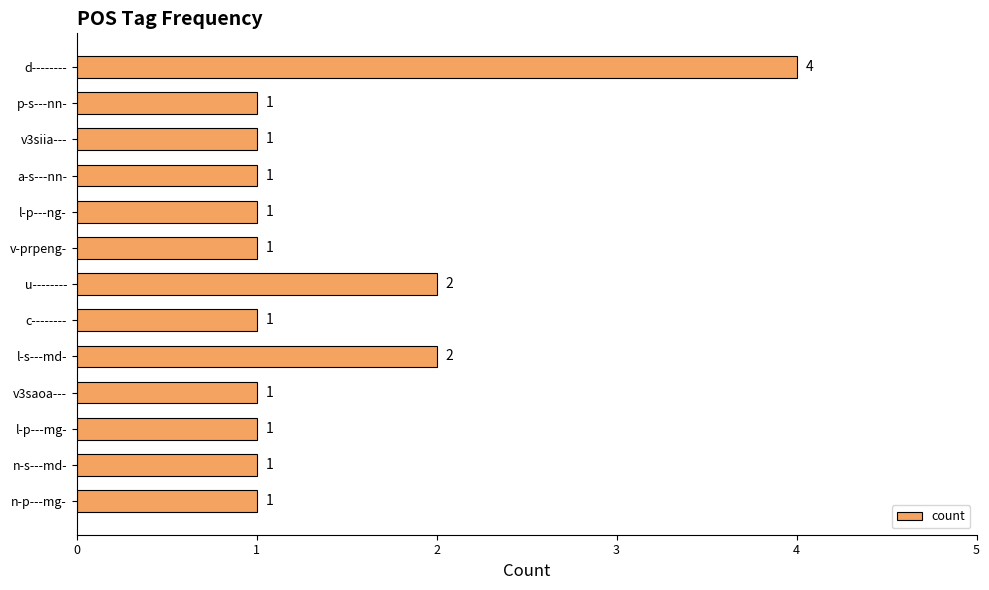

Reading top to bottom, what are all the values shown in this chart?

4	1	1	1	1	1	2	1	2	1	1	1	1